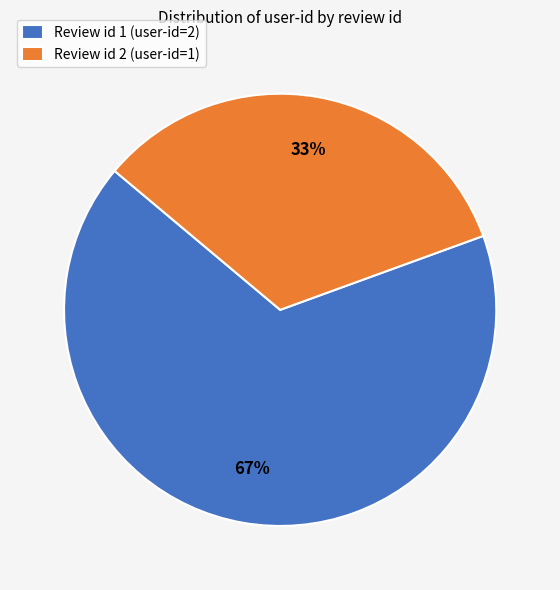

Which slice is the largest?

Review id 1 (user-id=2)